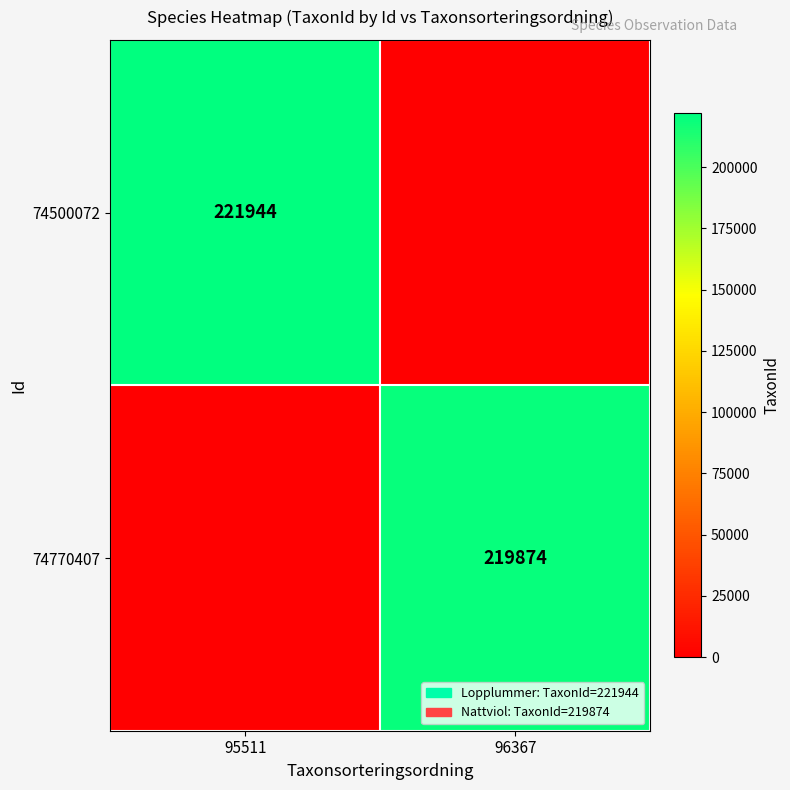

At which category is the sum across all series the highest?

95511